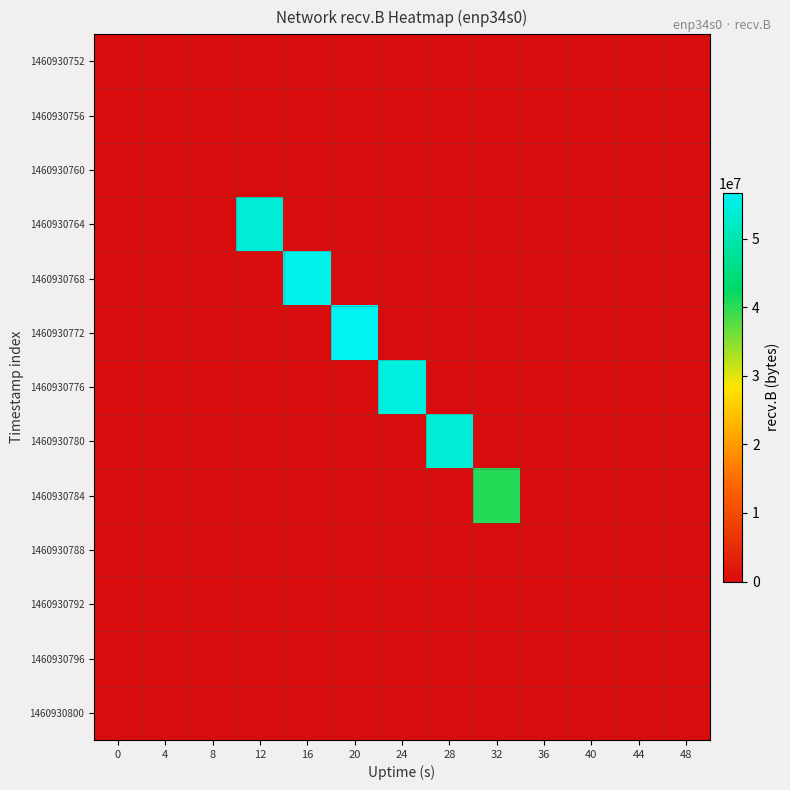

At which category is the sum across all series the highest?

20